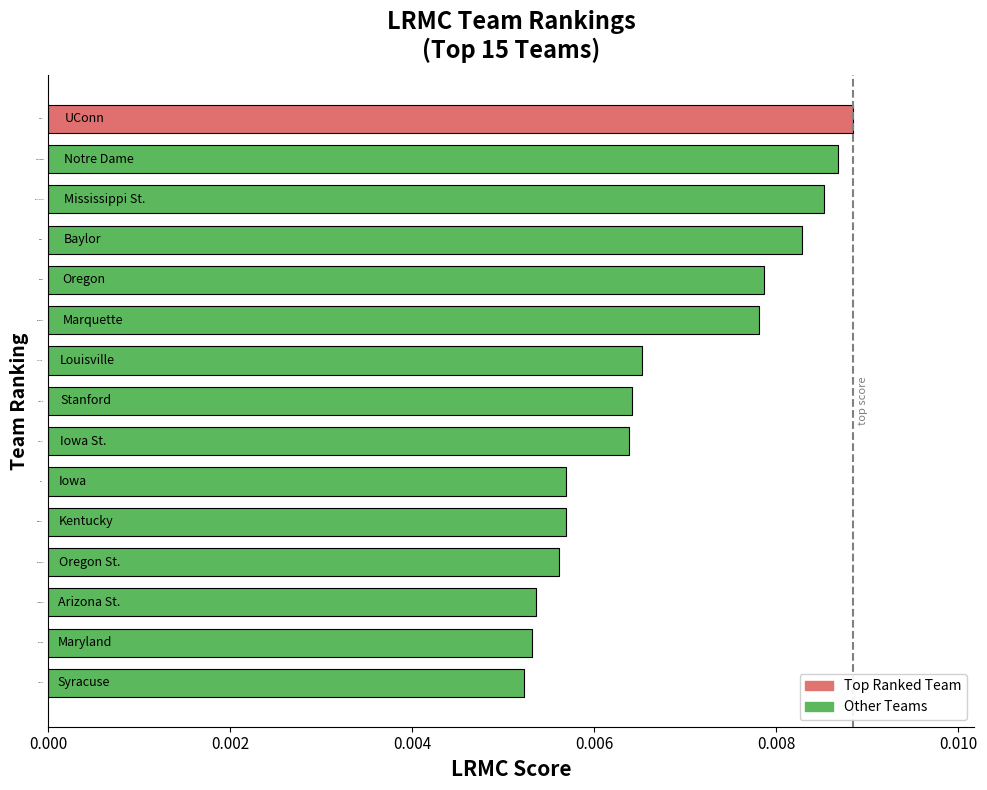

How many series are shown in this chart?

1